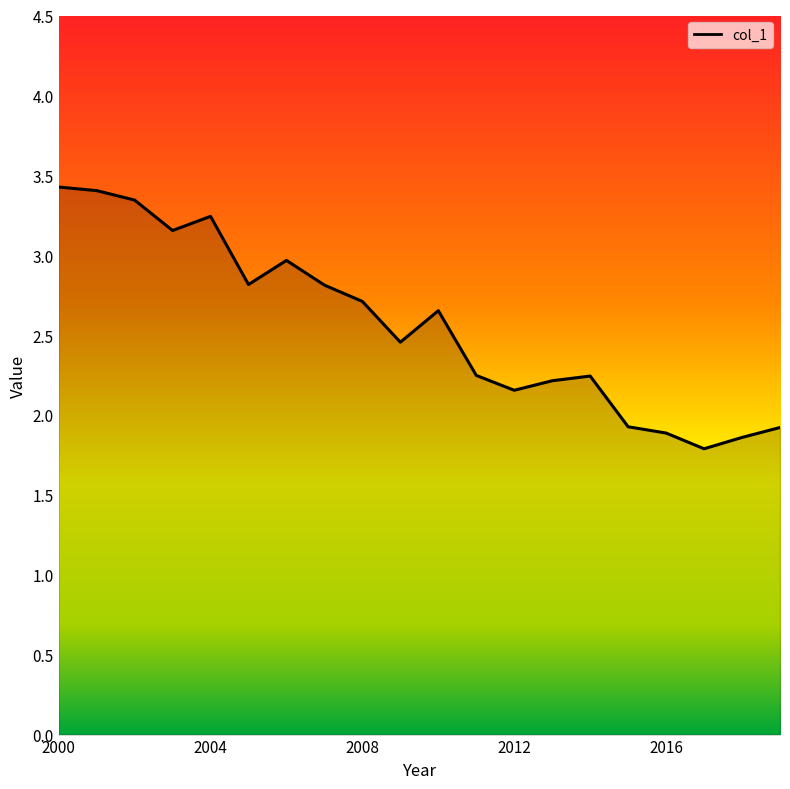

How many lines are shown in the chart?

1